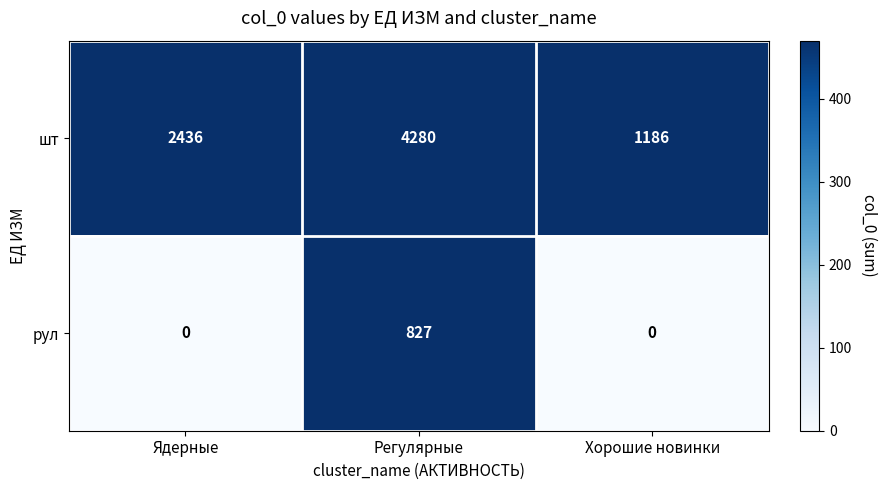

List the series in order of their overall mean, lowest first.

рул, шт